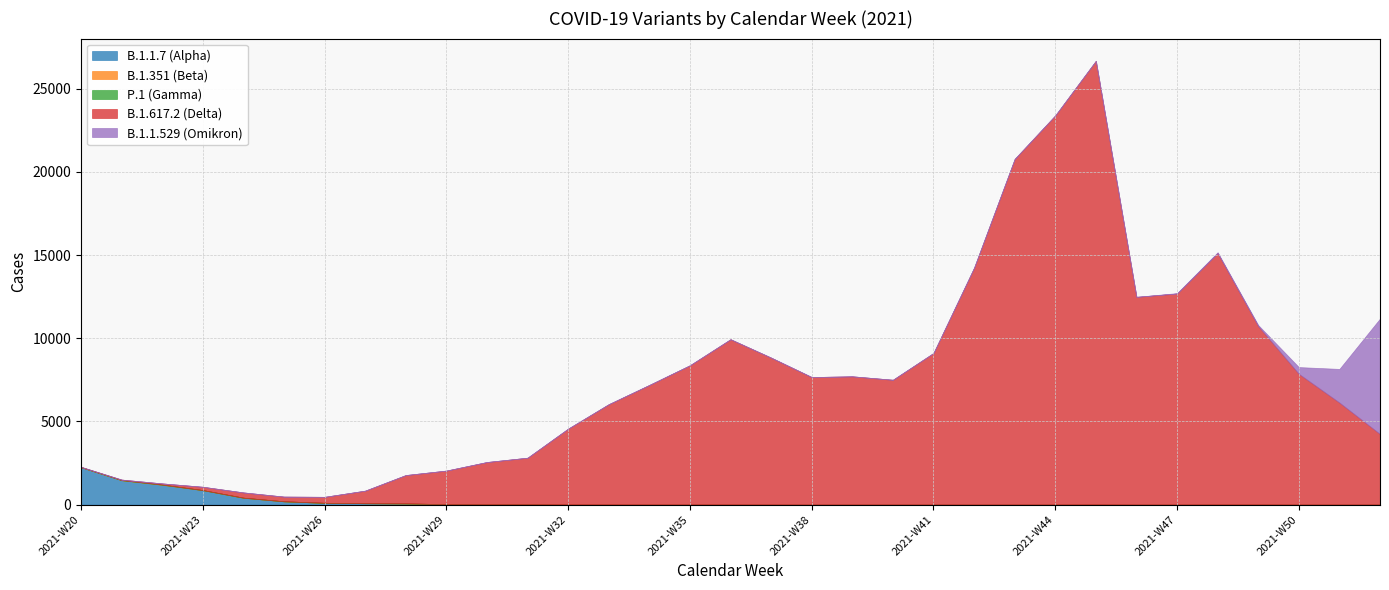

What is the difference between the maximum and minimum values in the B.1.617.2 (Delta) series?

26663